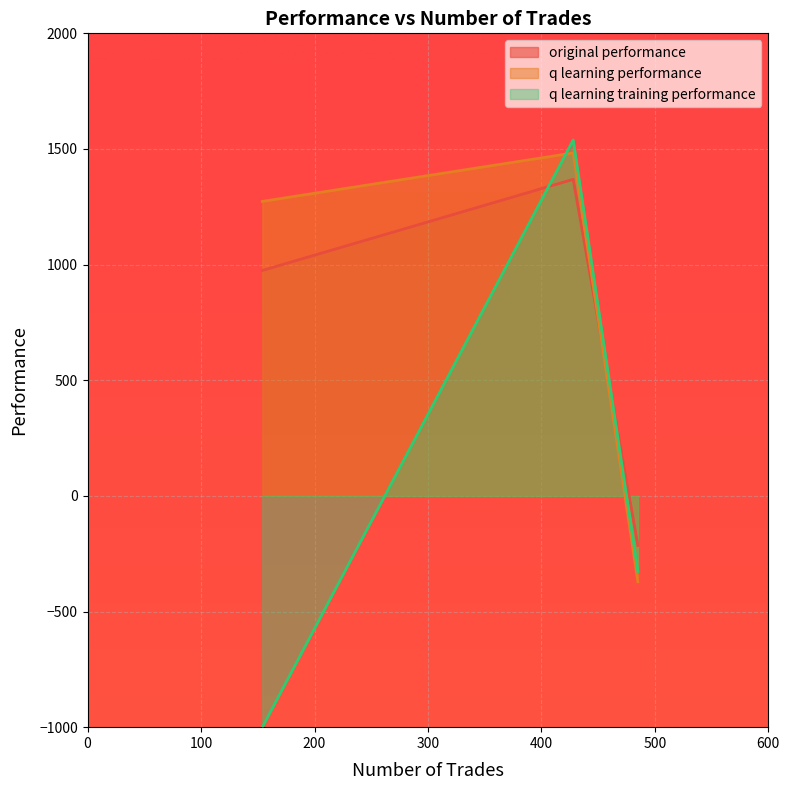

What is the greatest value displayed?

1538.8